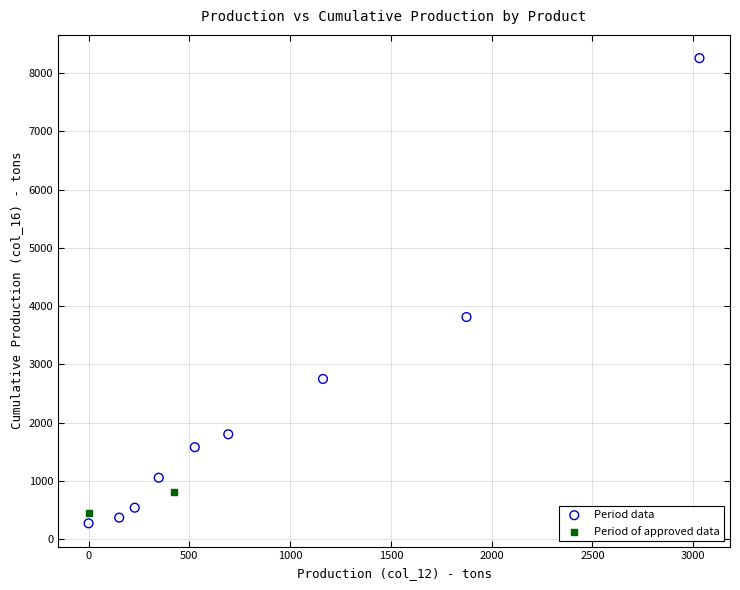

What are all the series names shown in the legend?

Period data, Period of approved data